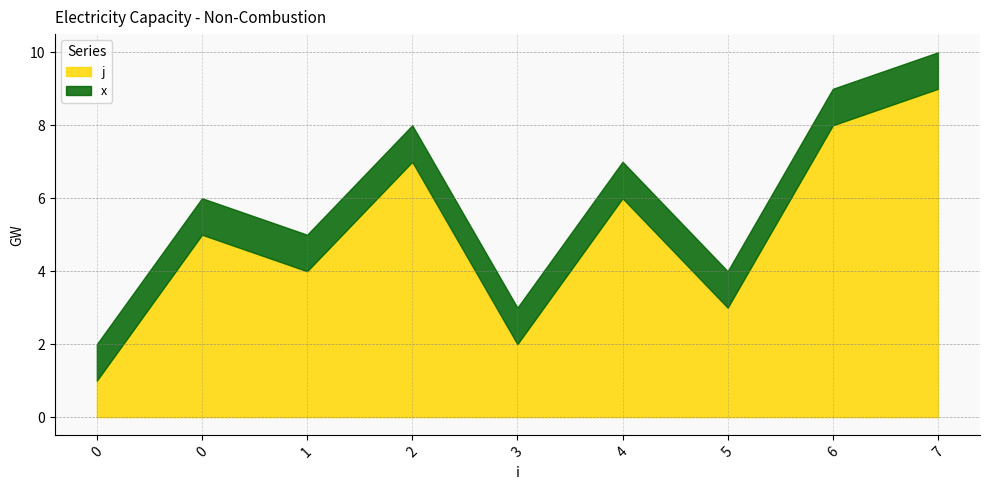

What is the value of the x point at the 5th from the left?

1